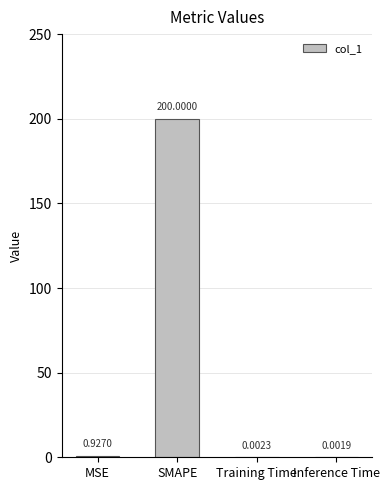

Between SMAPE and MSE, which is larger?

SMAPE